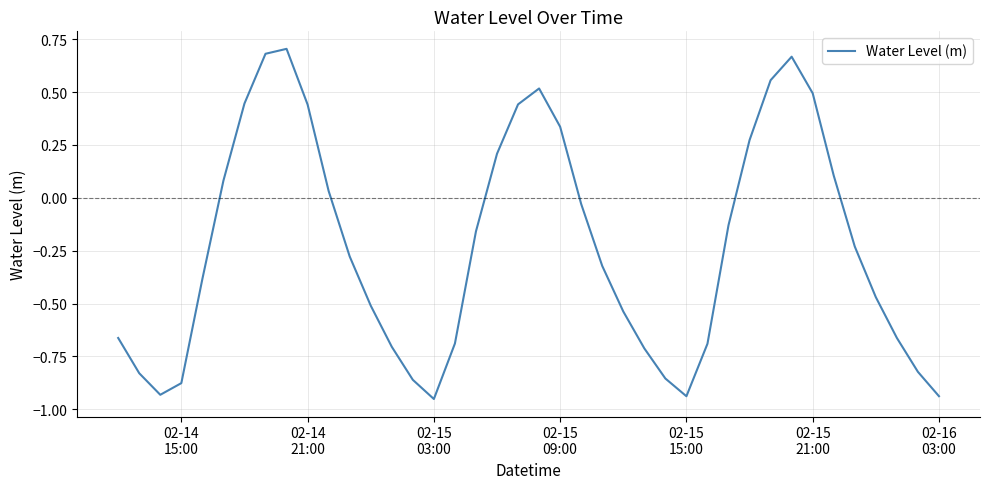

What is the difference between the maximum and minimum values?

1.7